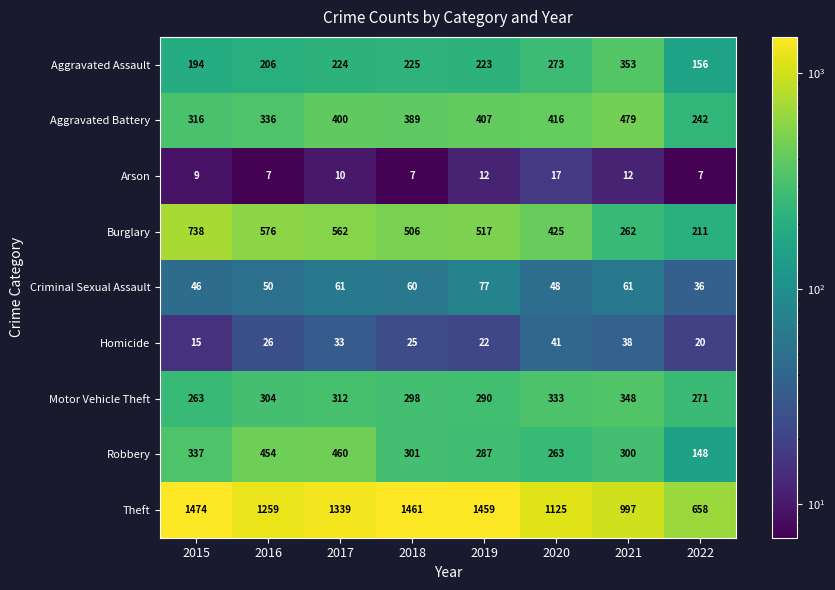

The Burglary series shows 506 at 2018. True or false?

True